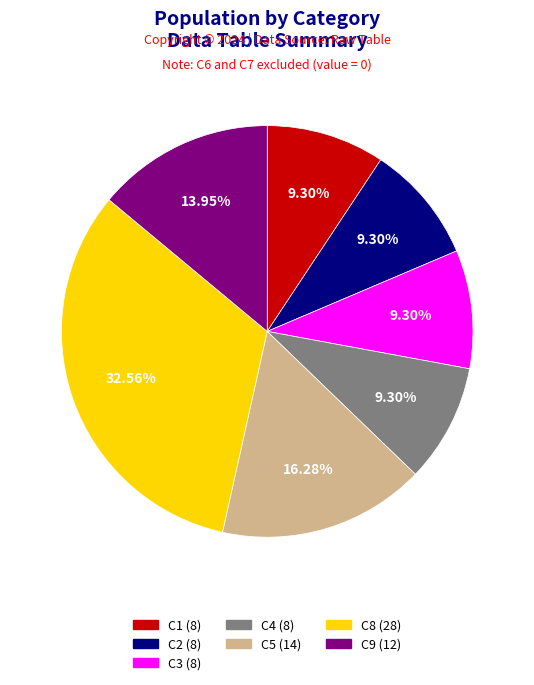

How many slices are in this pie chart?

7